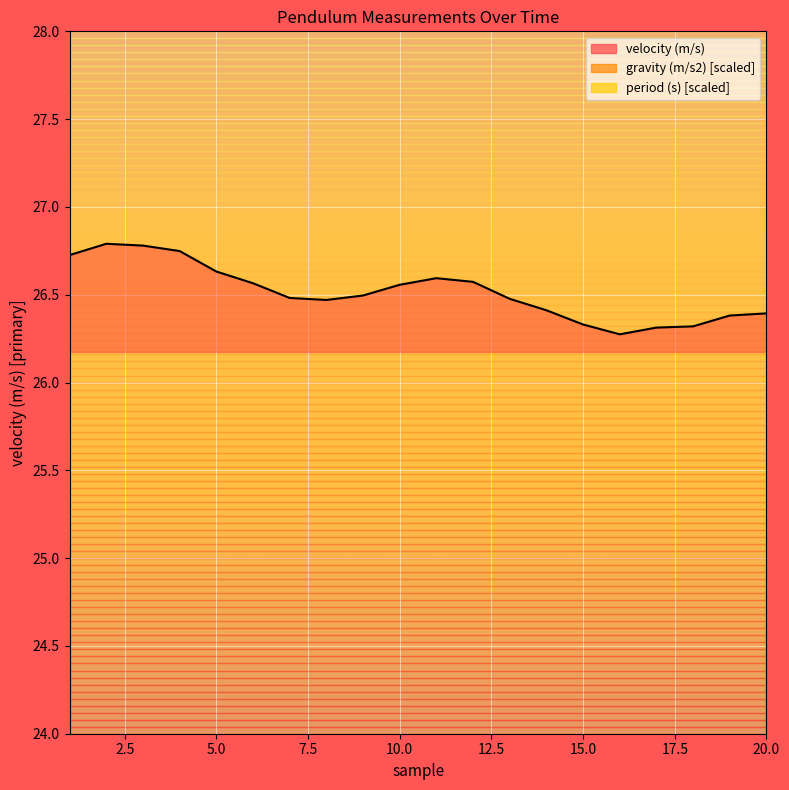

True or false: gravity (m/s2) and period (s) cross at least once.

True